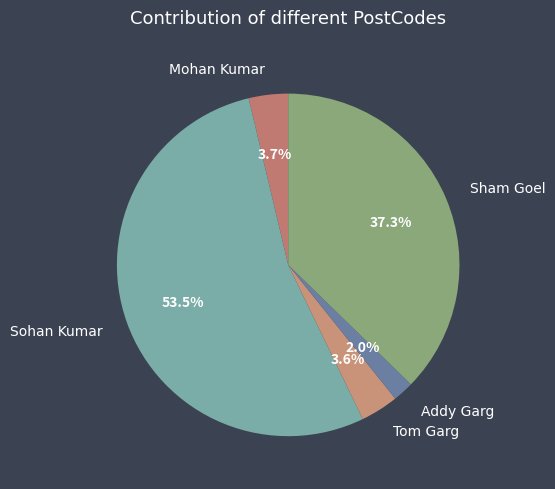

How many segments does this pie chart have?

5